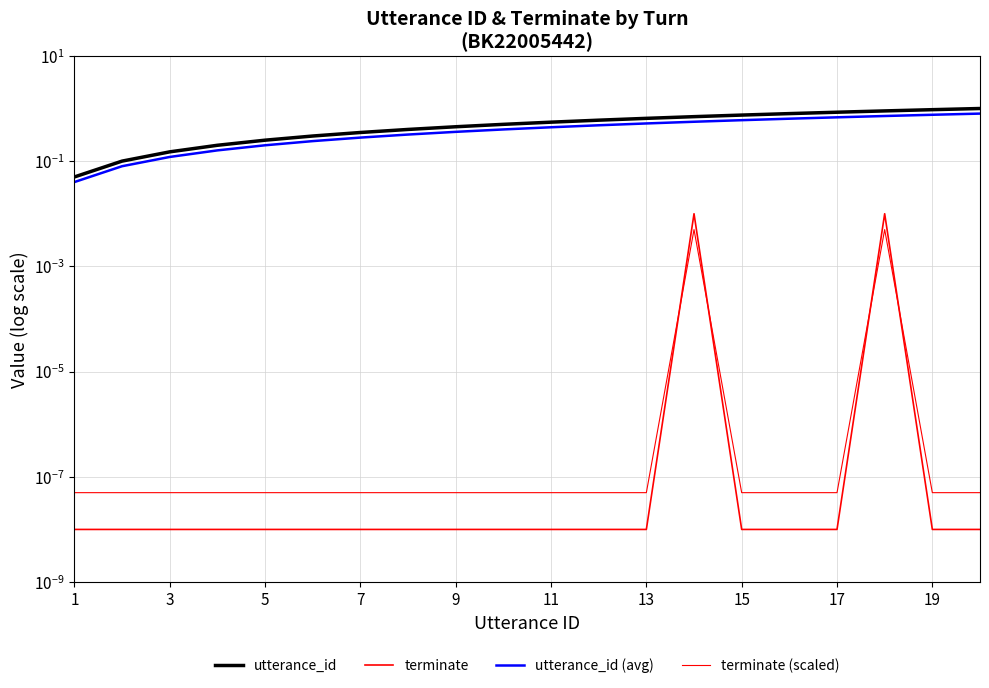

What is the difference between the second highest and second lowest values in the utterance_id (avg) series?

0.7